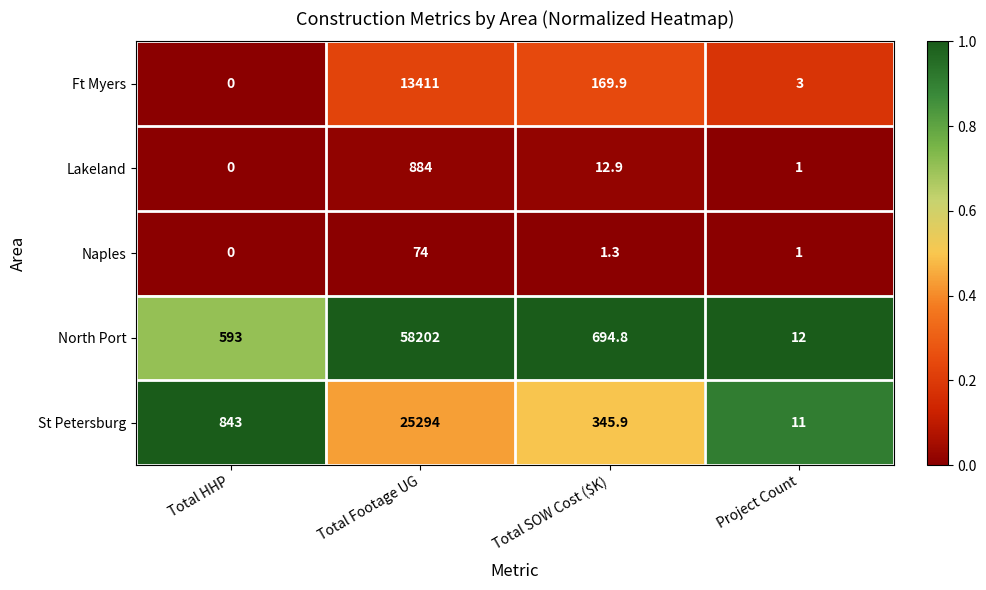

At which category is the sum across all series the highest?

Total Footage UG